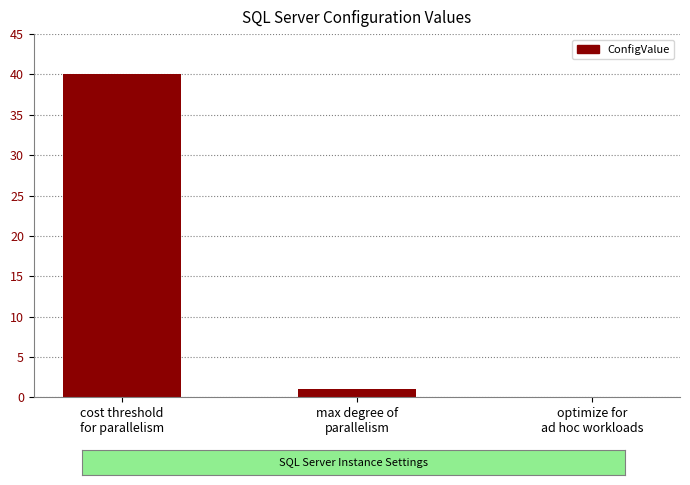

What is the greatest value displayed?

40